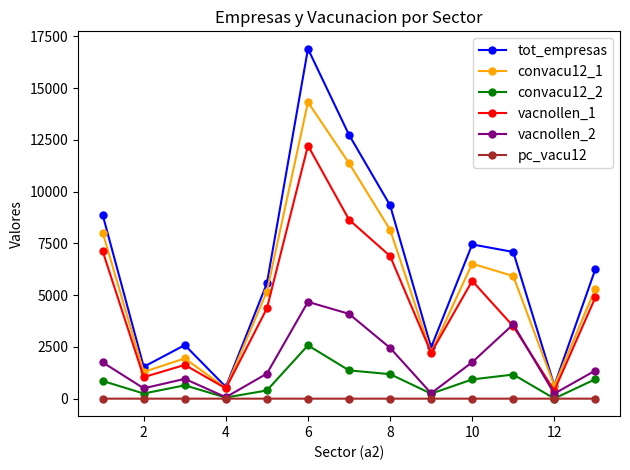

Rank the series by their maximum value, from highest to lowest.

tot_empresas, convacu12_1, vacnollen_1, vacnollen_2, convacu12_2, pc_vacu12